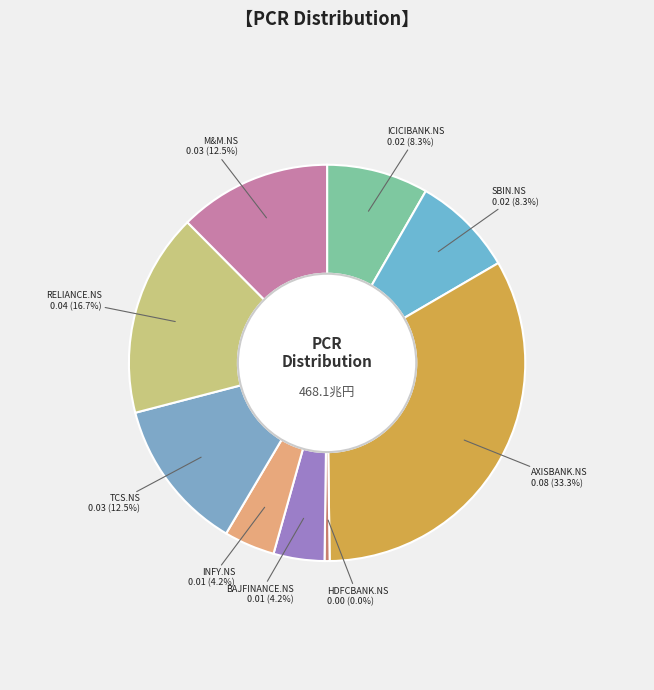

Is it true that TCS.NS is 12% of the pie?

True